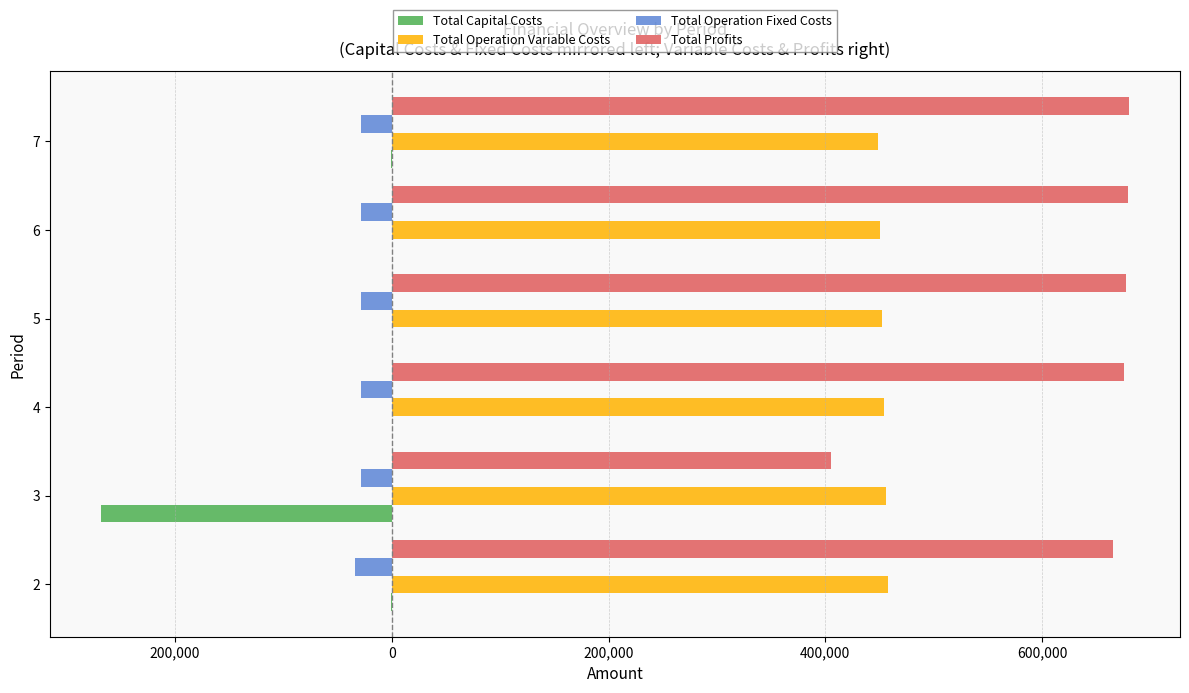

What are all the series names shown in the legend?

Total Capital Costs, Total Operation Variable Costs, Total Operation Fixed Costs, Total Profits